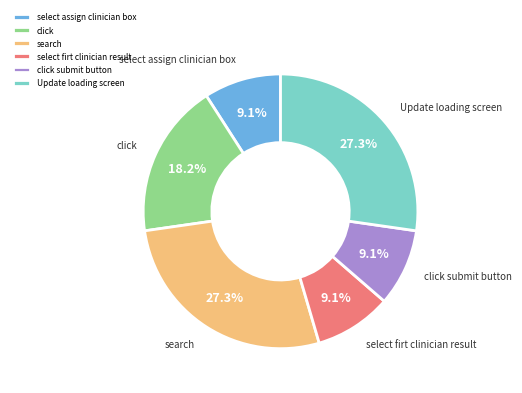

Count the number of slices in the pie.

6